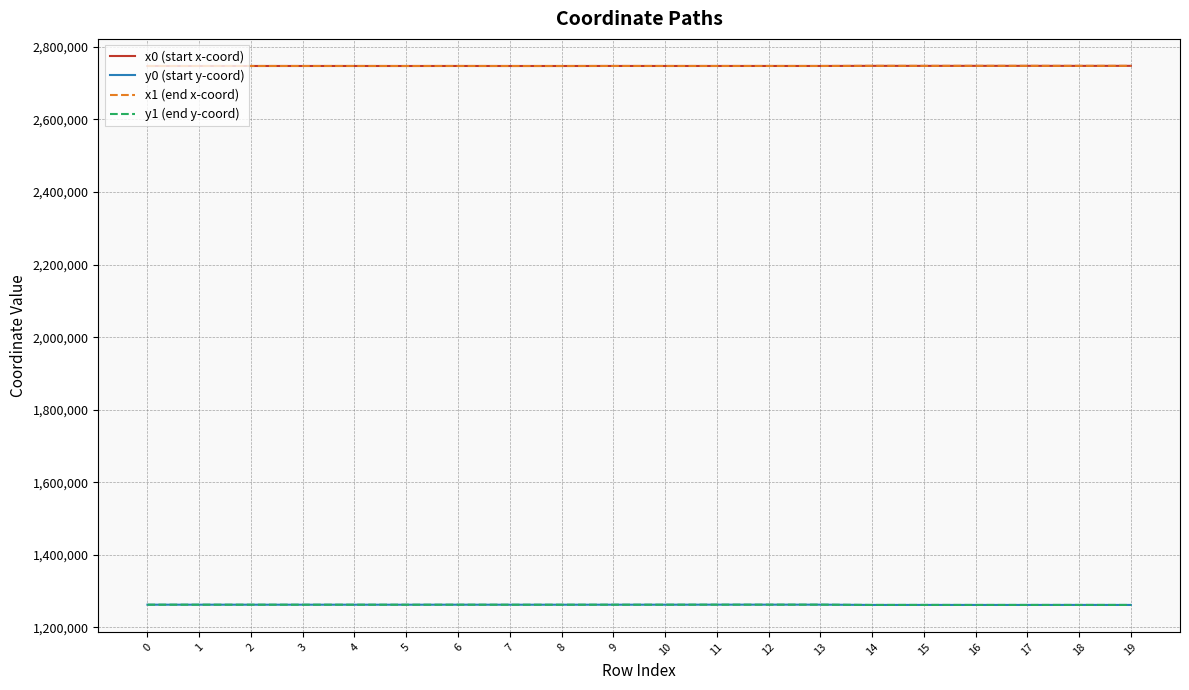

What is the total value across all series at 16?

8019597.1